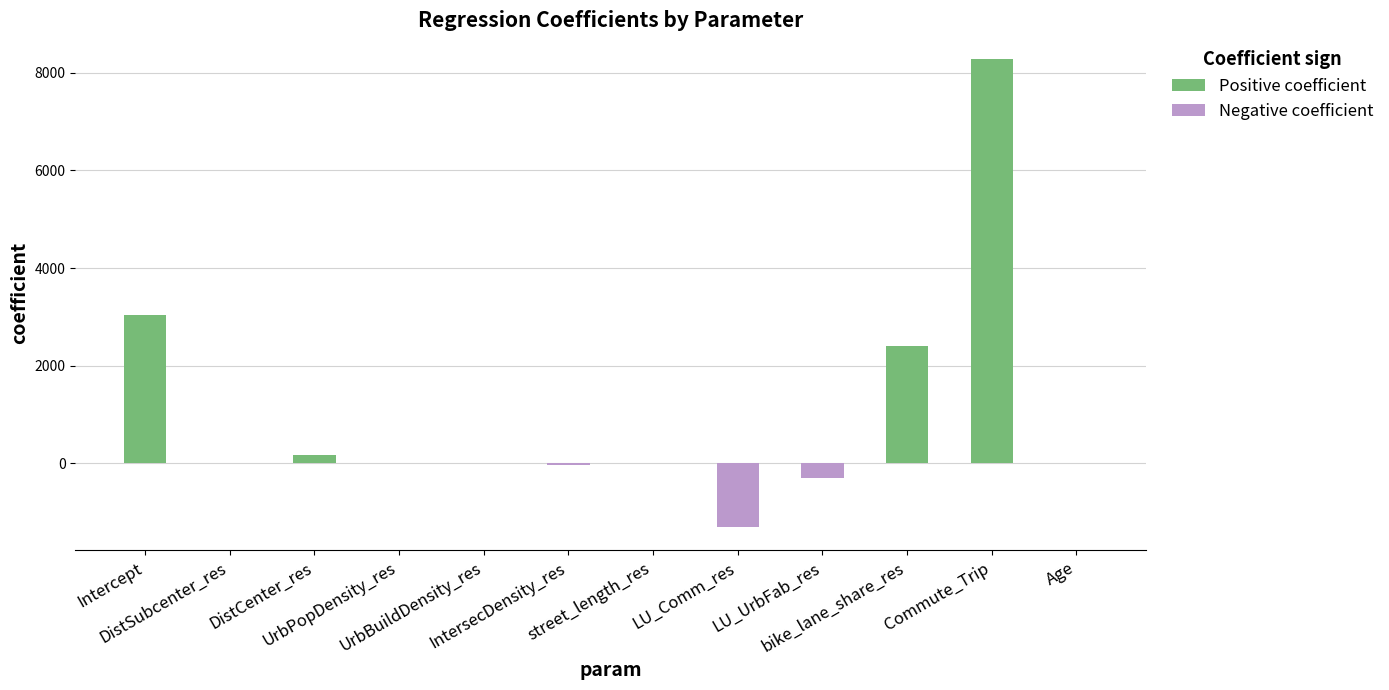

True or false: the data shows -0.0 at UrbPopDensity_res.

True